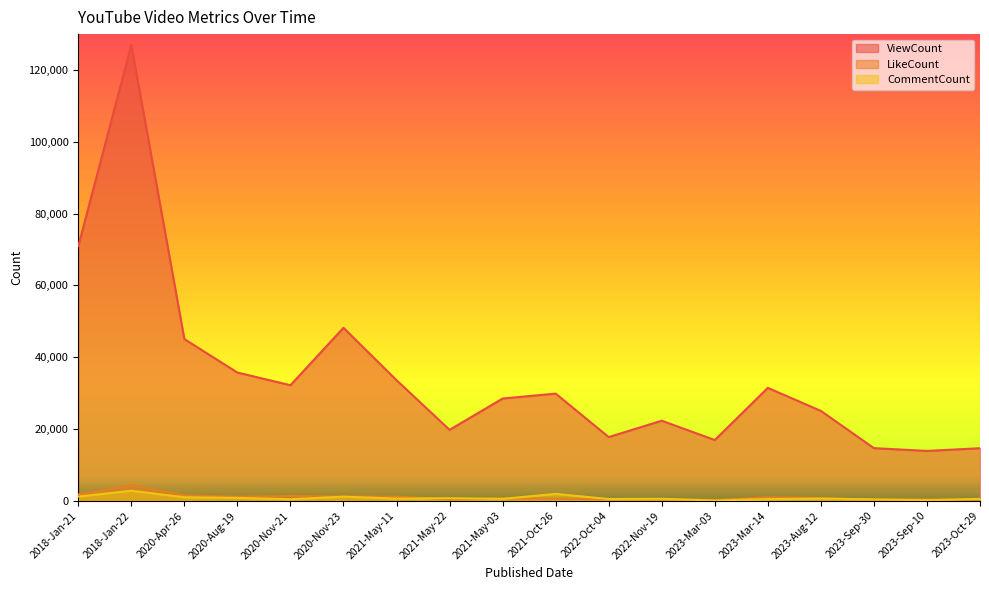

True or false: CommentCount has more than 0 points higher than both neighbors.

True